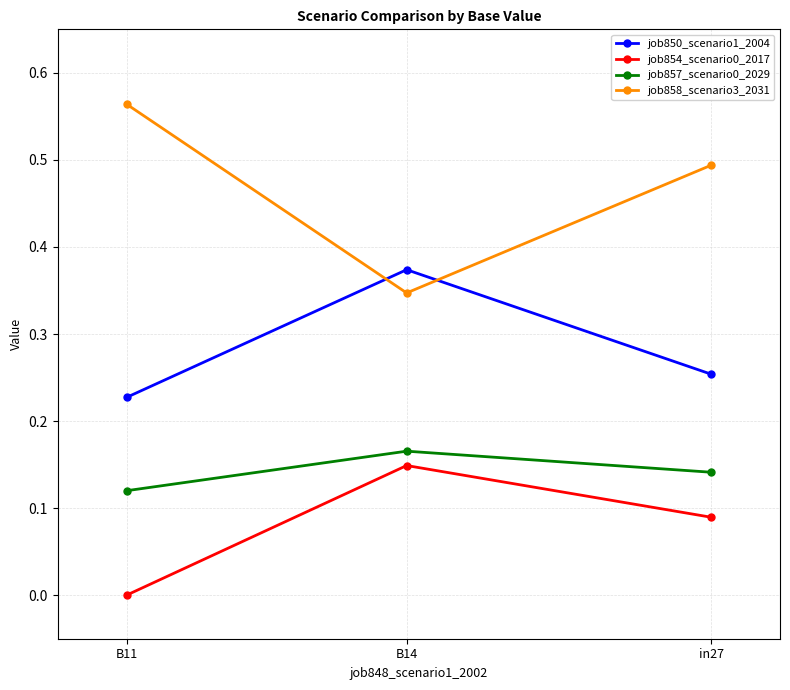

What is the label of the 2nd point from the right?

B14